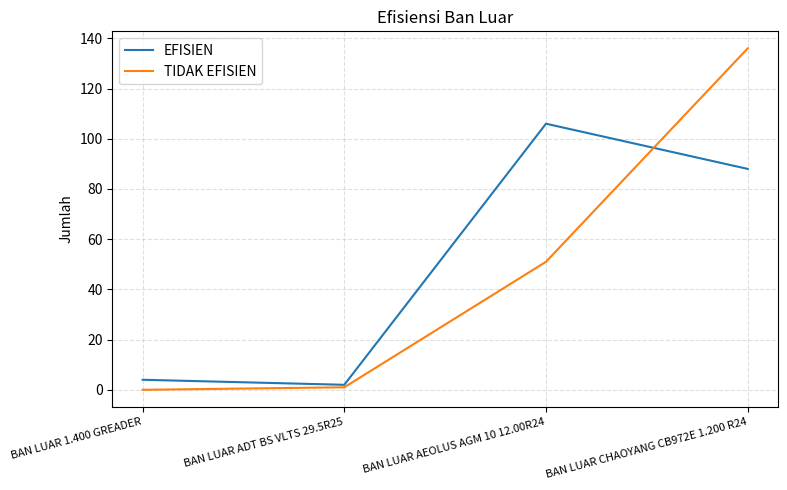

At BAN LUAR AEOLUS AGM 10 12.00R24, list the series in order from smallest to largest.

TIDAK EFISIEN, EFISIEN